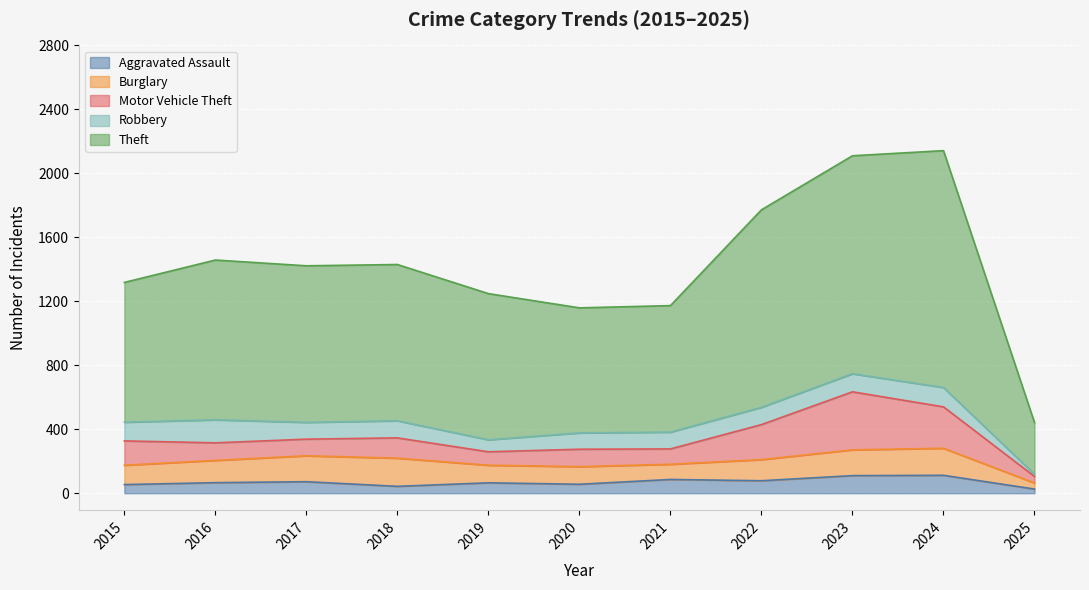

At which category does the chart reach its minimum across all series?

2025